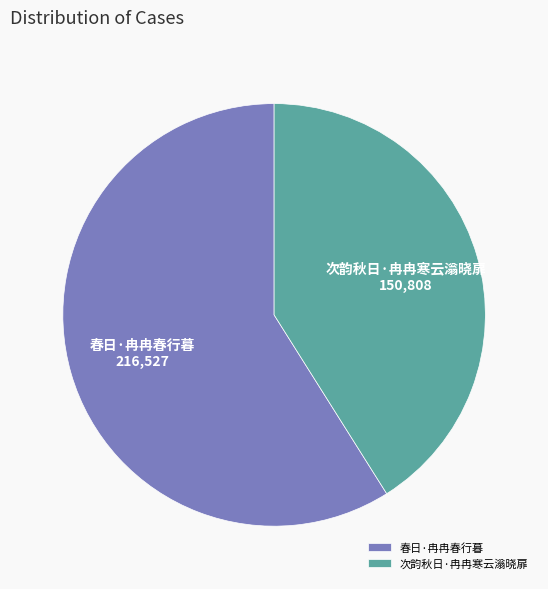

How many segments does this pie chart have?

2